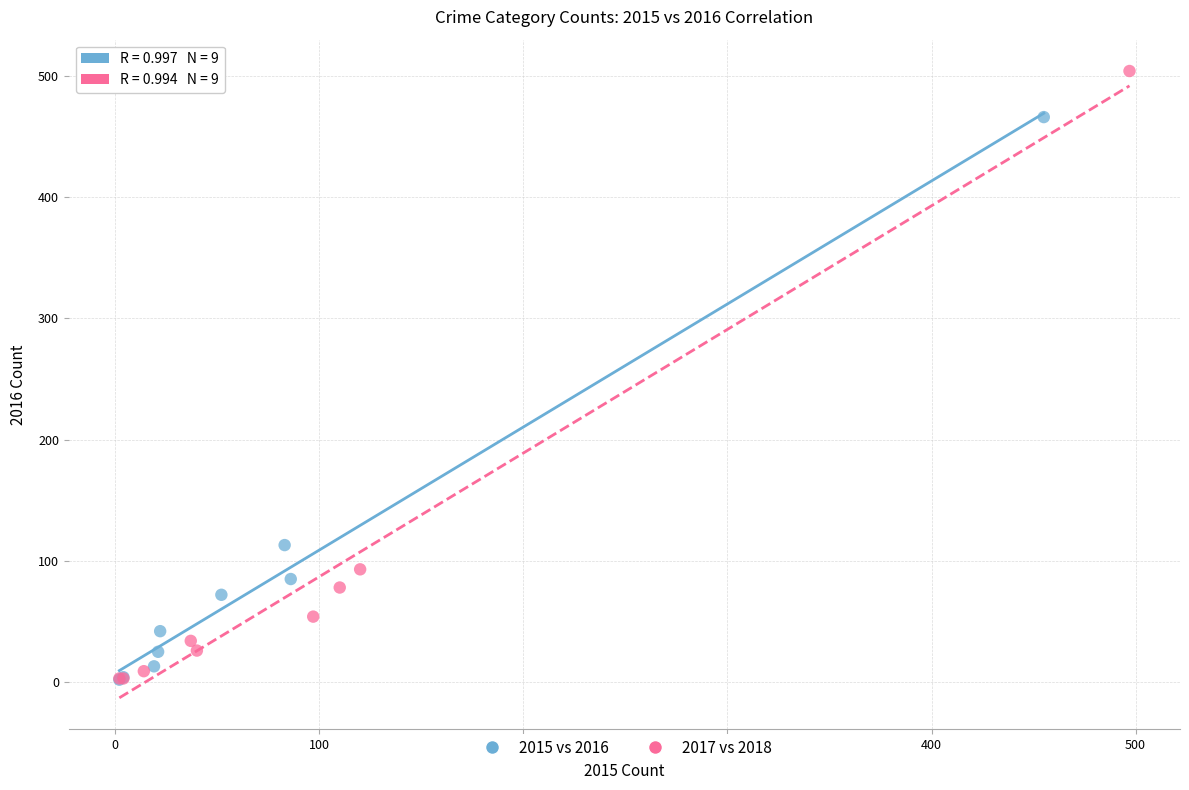

Which series has the widest spread of Y values?

2017 vs 2018